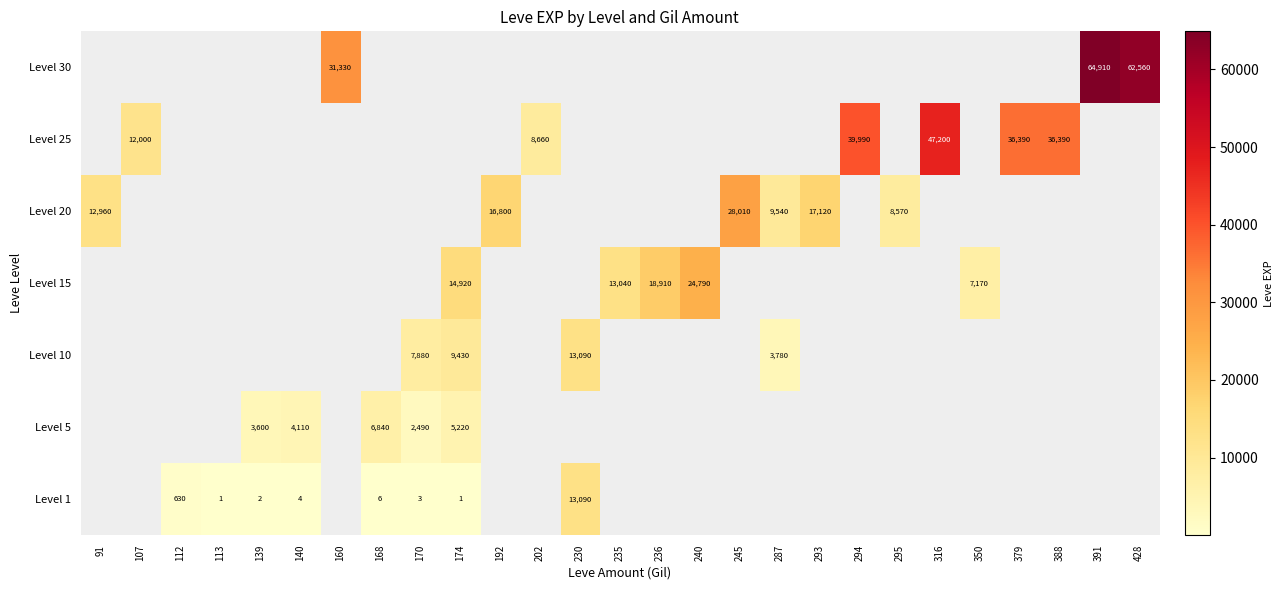

Is the value of Level 30 at 160 greater than the value of Level 1 at 140?

Yes